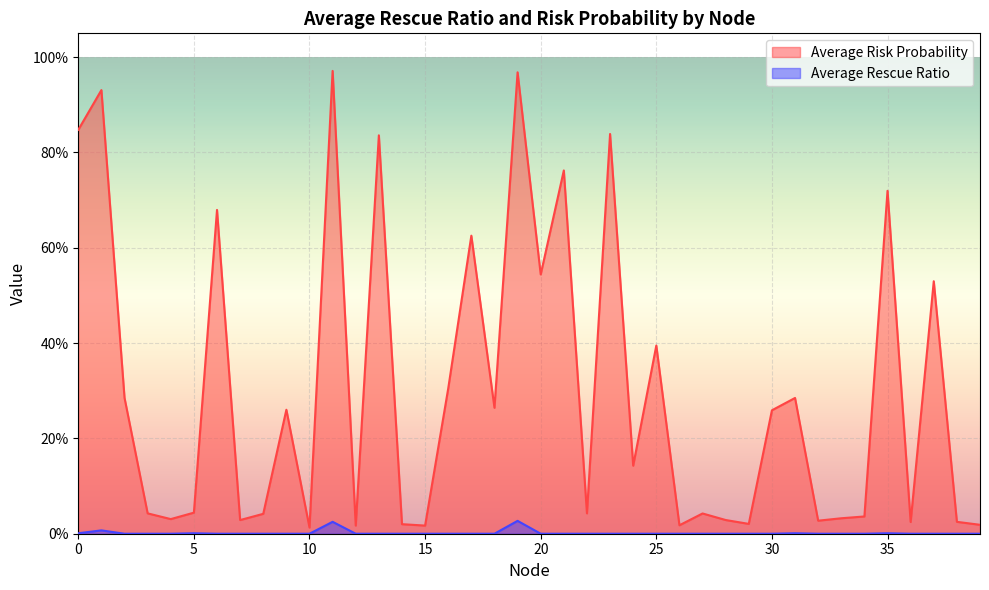

Reading left to right, extract all data points from this chart.

Average Risk Probability: 0.8	0.9	0.3	0.0	0.0	0.0	0.7	0.0	0.0	0.3	0.0	1.0	0.0	0.8	0.0	0.0	0.3	0.6	0.3	1.0	0.5	0.8	0.0	0.8	0.1	0.4	0.0	0.0	0.0	0.0	0.3	0.3	0.0	0.0	0.0	0.7	0.0	0.5	0.0	0.0
Average Rescue Ratio: 0.0	0.0	0.0	0.0	0.0	0.0	0.0	0.0	0.0	0.0	0.0	0.0	0.0	0.0	0.0	0.0	0.0	0.0	0.0	0.0	0.0	0.0	0.0	0.0	0.0	0.0	0.0	0.0	0.0	0.0	0.0	0.0	0.0	0.0	0.0	0.0	0.0	0.0	0.0	0.0